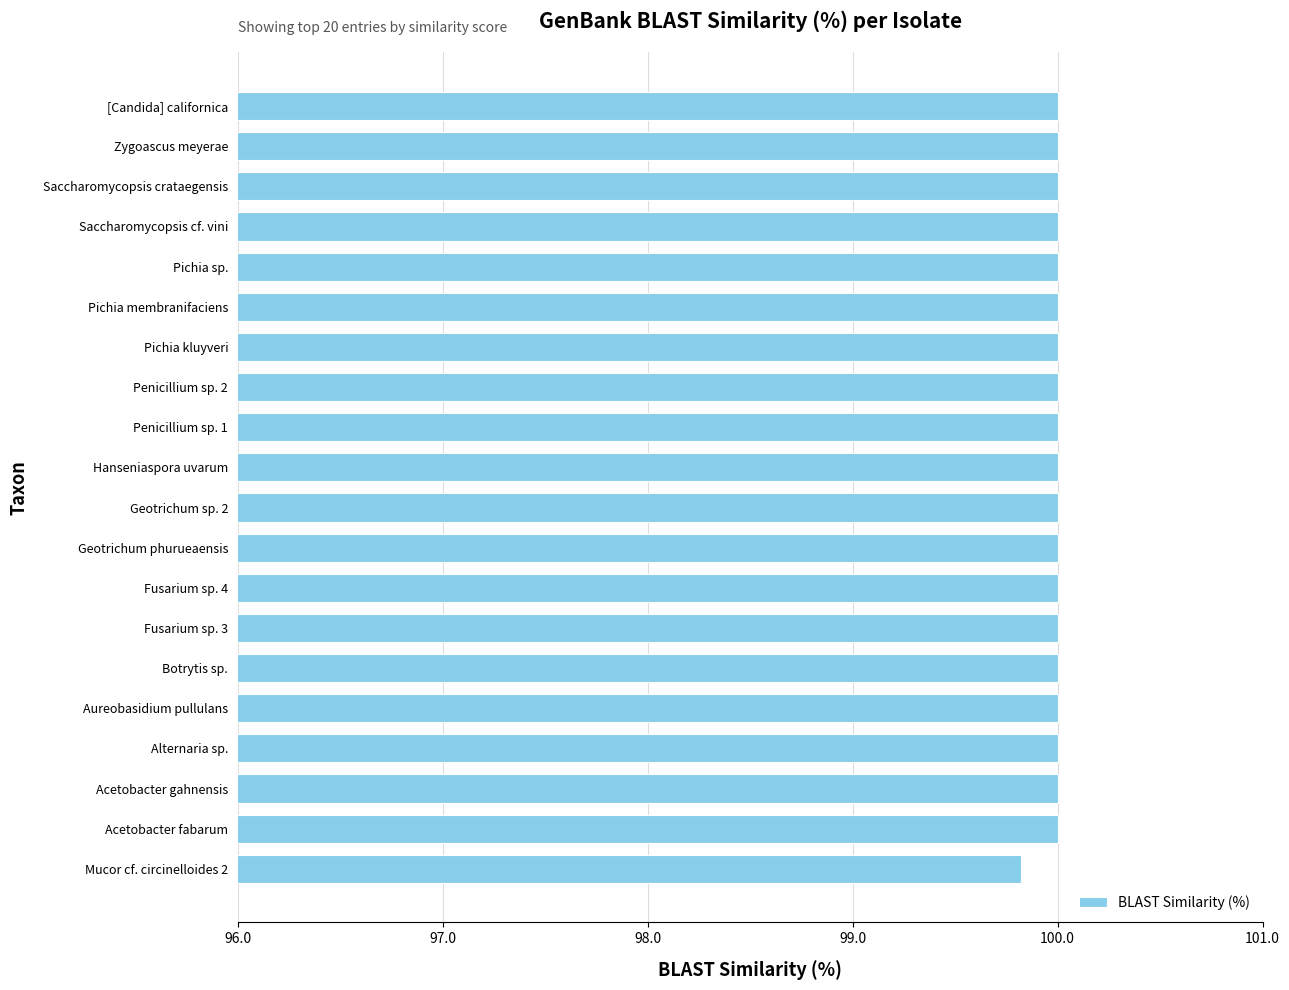

At which label is the value closest to 99?

Mucor cf. circinelloides 2